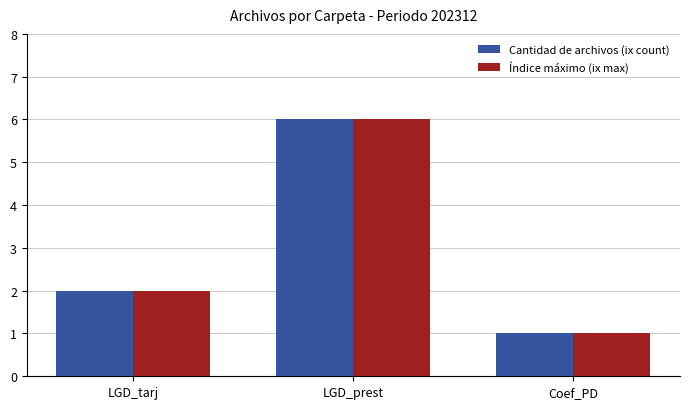

At which label does Cantidad de archivos (ix count) reach its peak?

LGD_prest